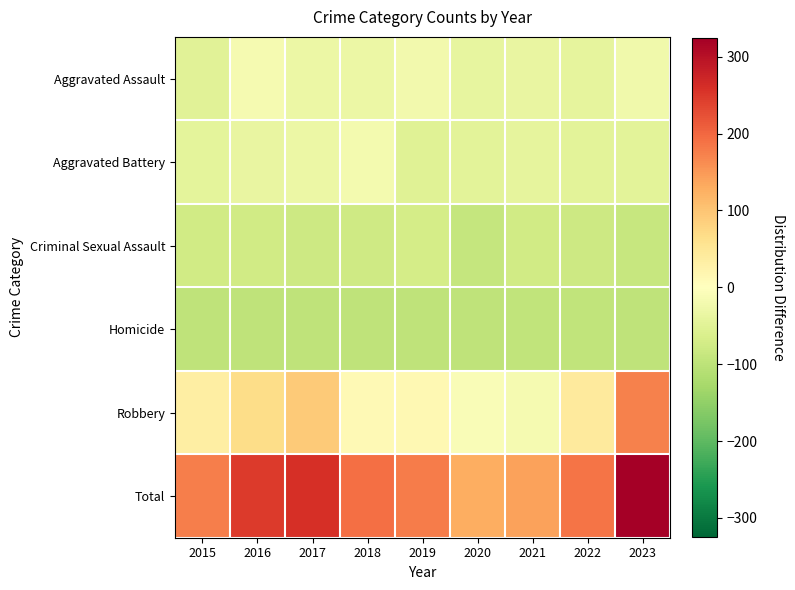

Which series has the widest spread of values?

Total